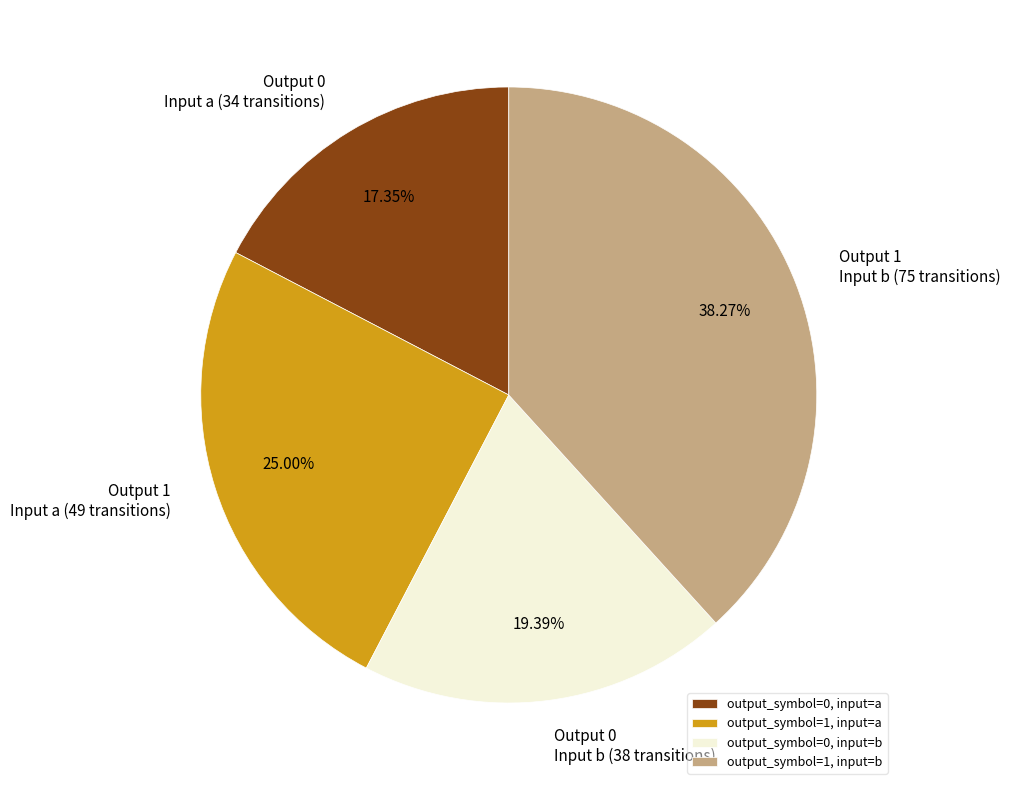

What percentage is the output_symbol=1, input=b slice, to the nearest percent?

38%